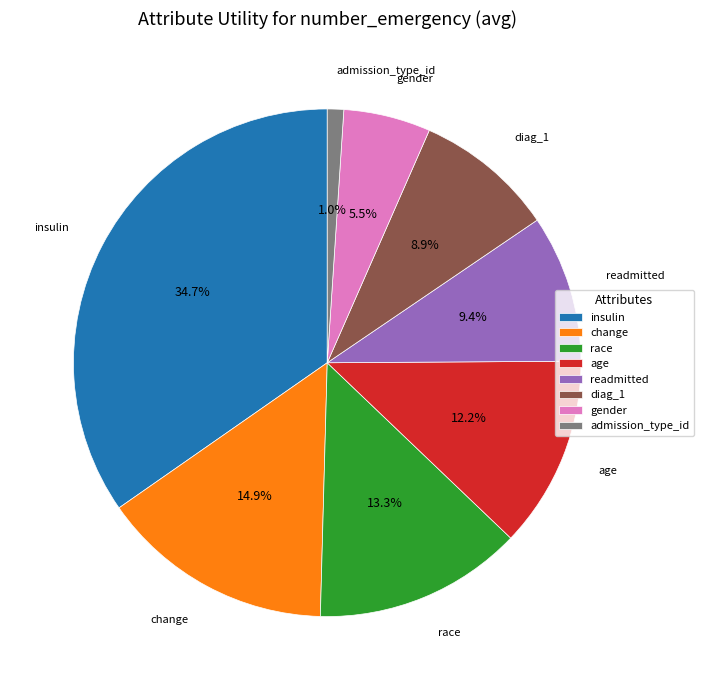

To the nearest percent, what is the average slice percentage?

12%